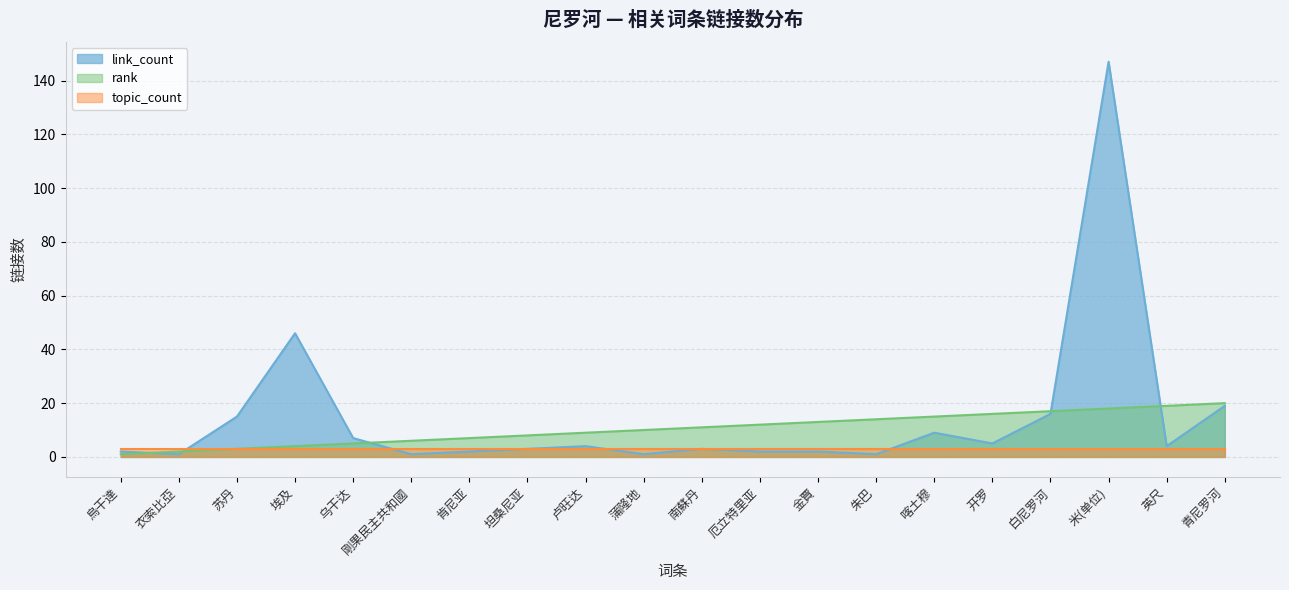

Does the chart have visible grid lines?

Yes